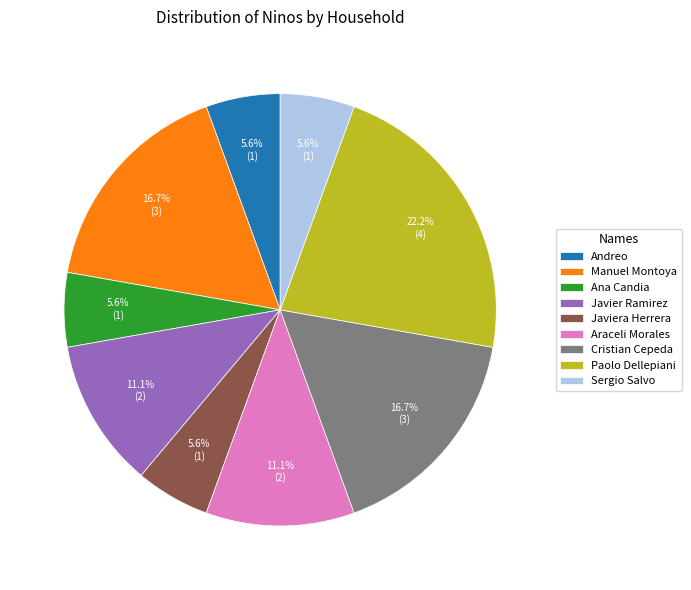

What percentage is the Javier Ramirez slice, to the nearest percent?

11%